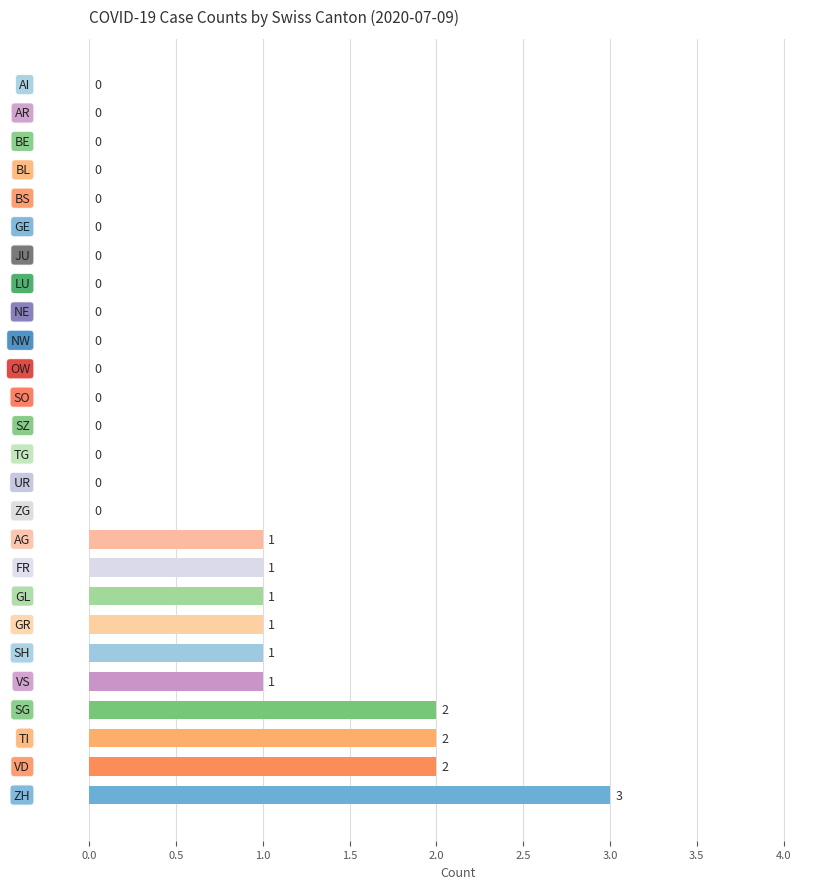

What is the average value?

1